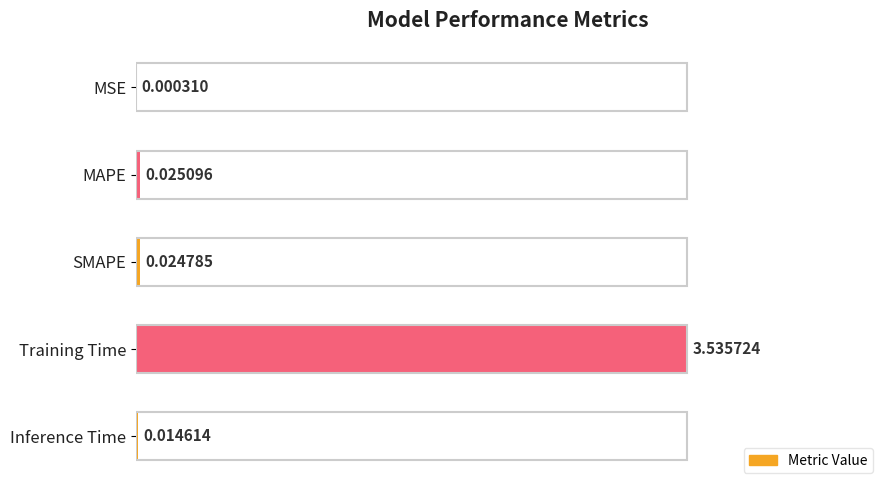

Between MAPE and MSE, which is larger?

MAPE